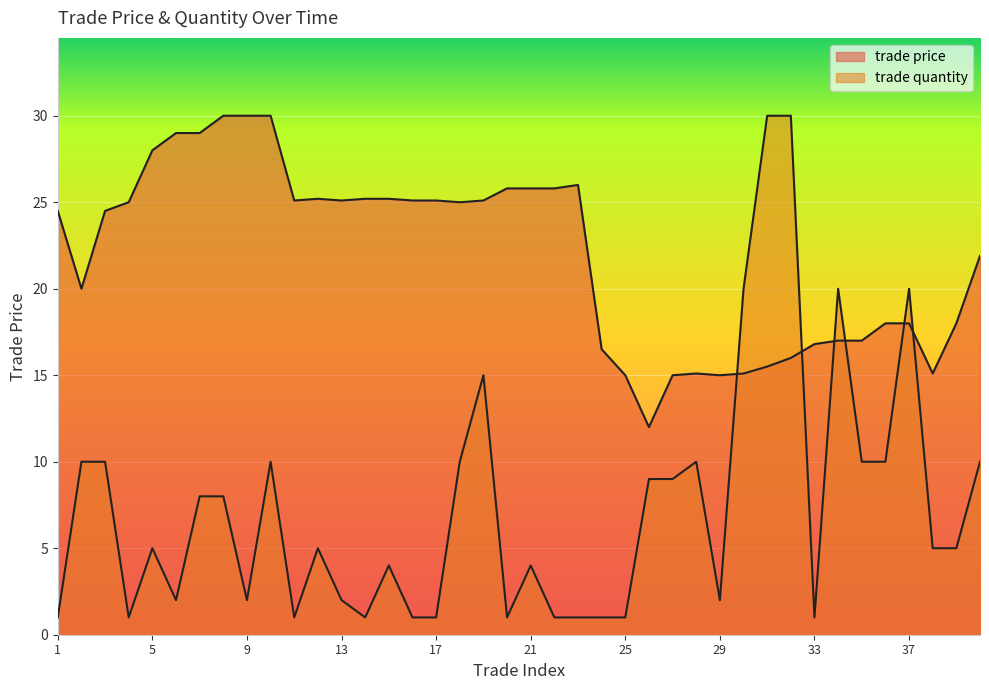

In trade quantity, how many points are higher than both neighbors (excluding endpoints)?

9